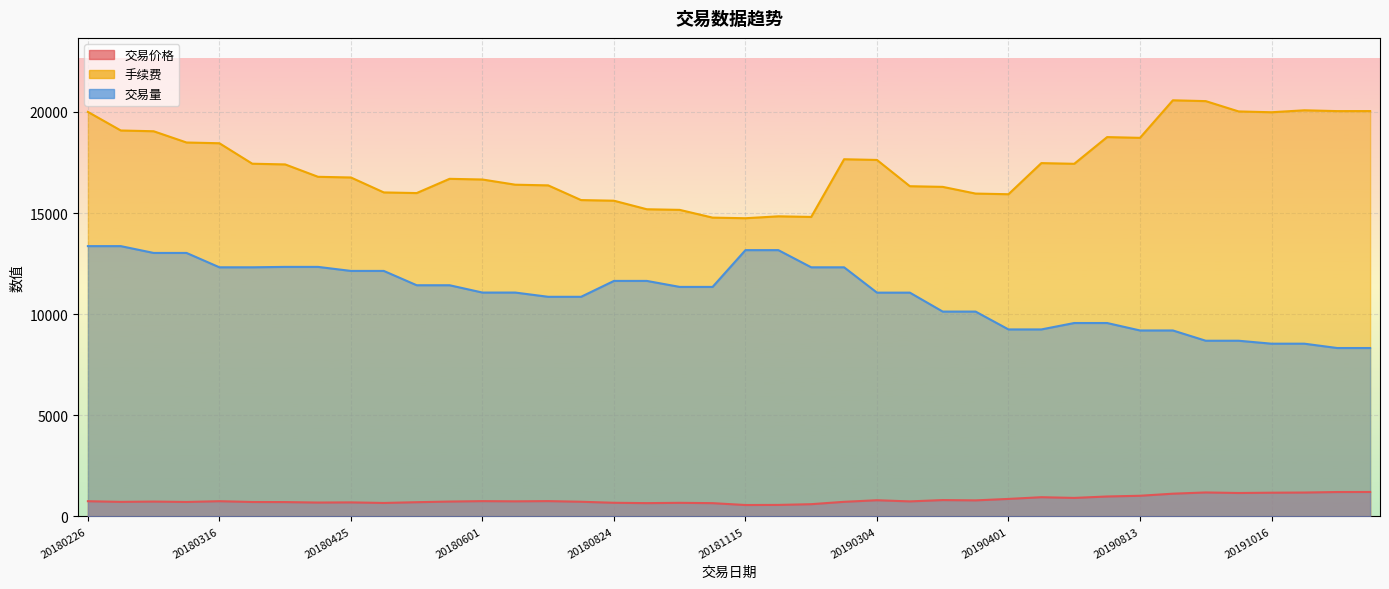

Which series changed the most between 20181115 and 20190322?

交易量